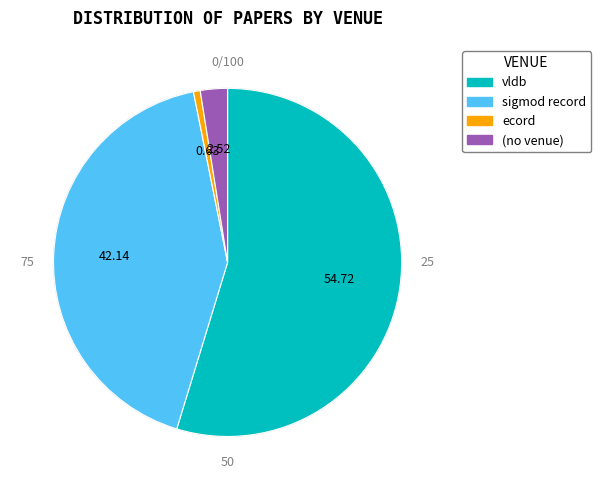

Is there any slice that represents more than half of the pie?

Yes